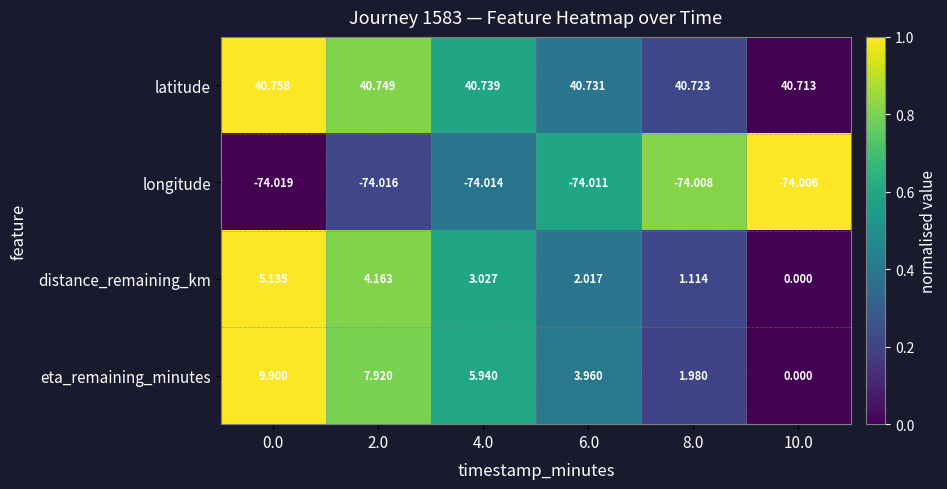

Which series has the largest total across all categories?

latitude